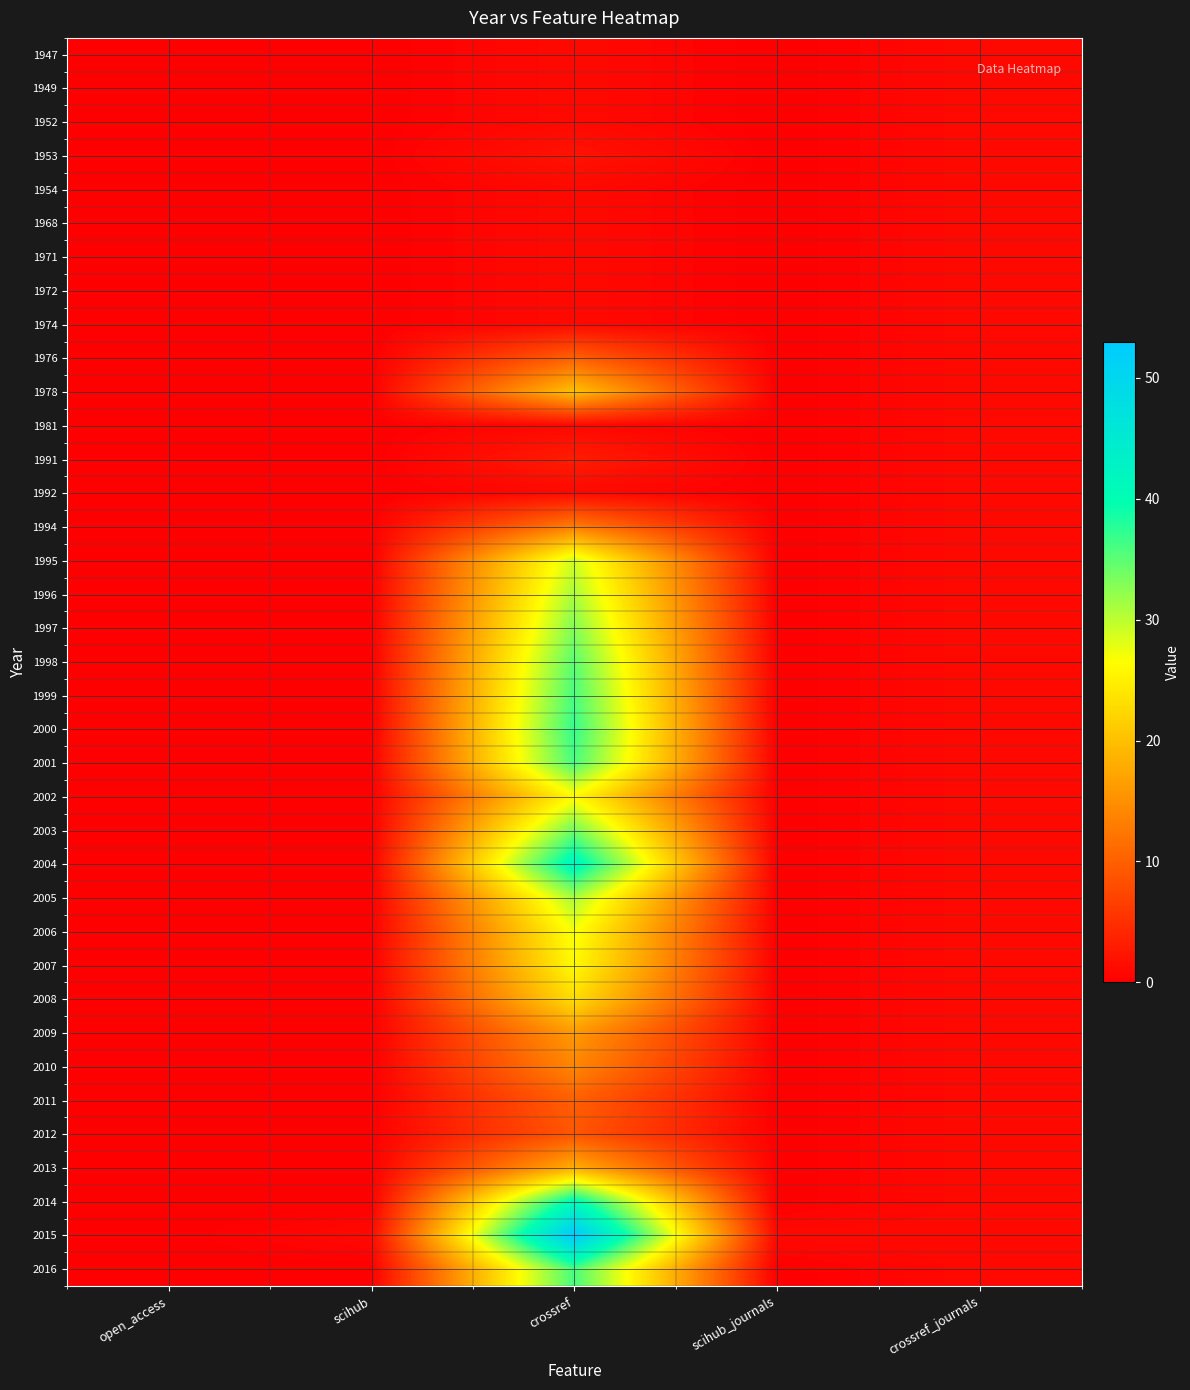

At which category is the sum across all series the highest?

crossref